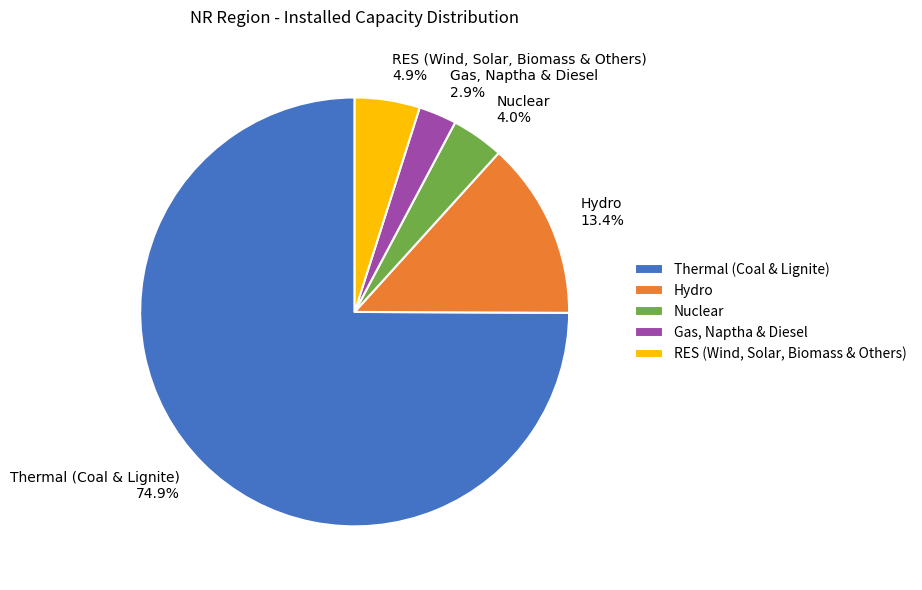

Count the number of slices in the pie.

5